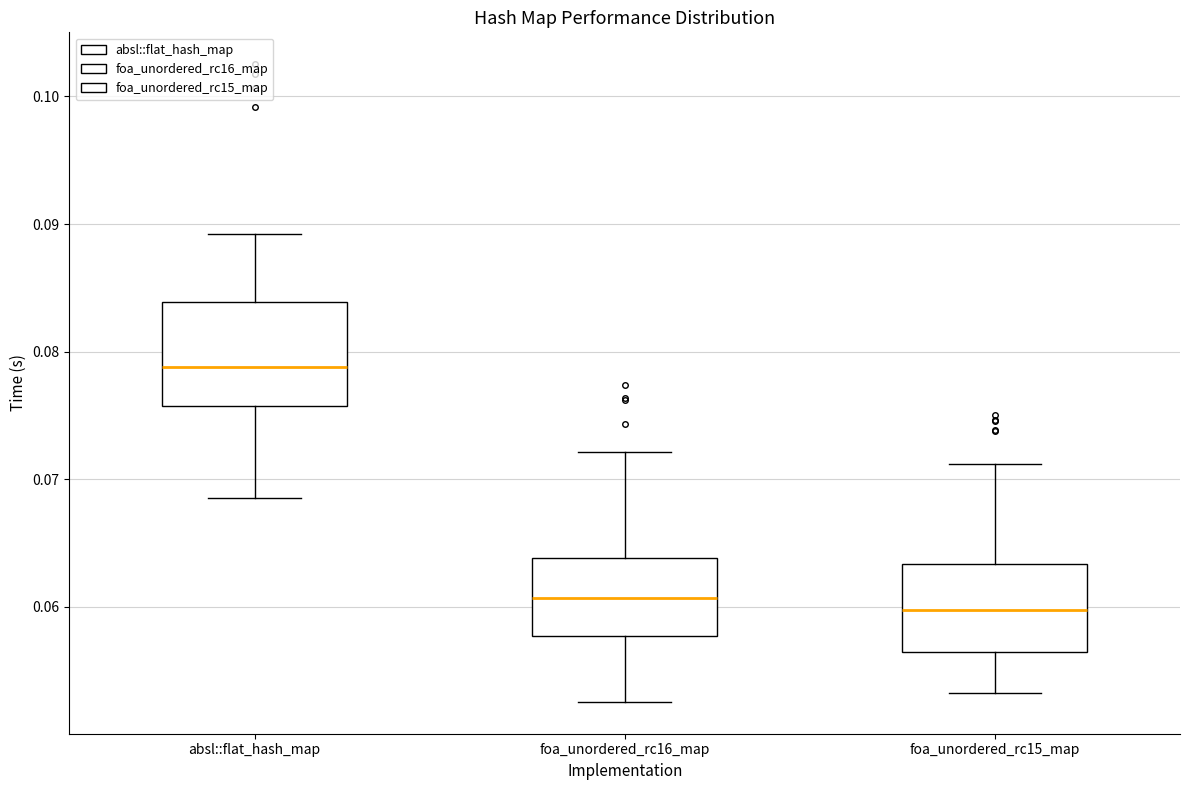

Reading left to right, read every box against the y-axis: the position of its median line, the range the box covers, and the ends of its whiskers. The values are not printed on the chart, so give them approximately, as read against the axis.

absl::flat_hash_map: median 0.079, box 0.076 to 0.084, whiskers 0.069 to 0.089
foa_unordered_rc16_map: median 0.061, box 0.058 to 0.064, whiskers 0.053 to 0.072
foa_unordered_rc15_map: median 0.060, box 0.056 to 0.063, whiskers 0.053 to 0.071